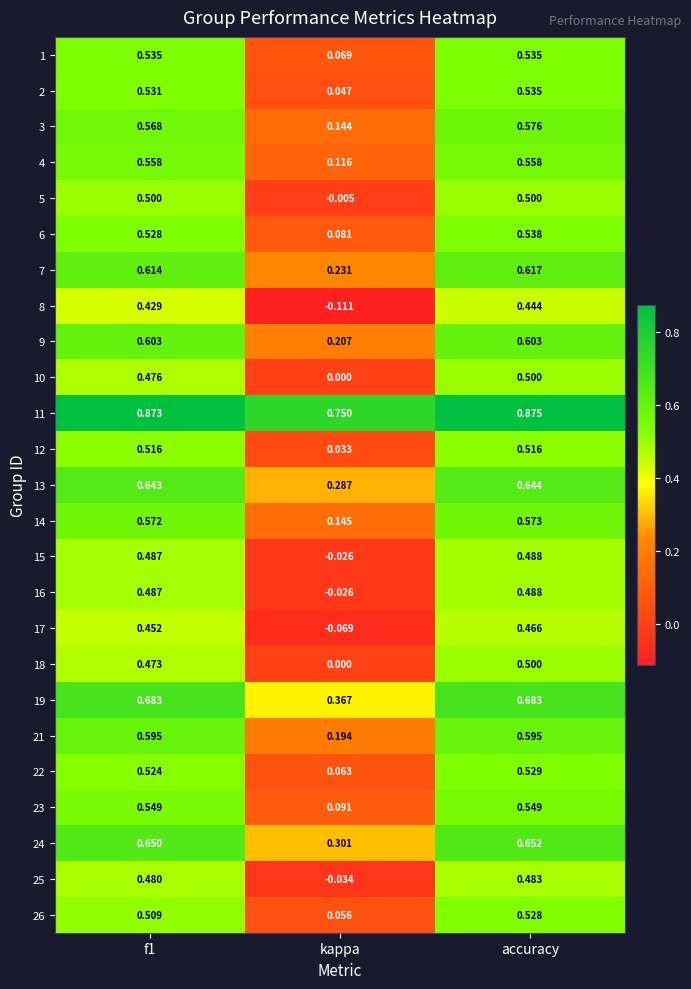

At which label does 11 reach its peak?

accuracy